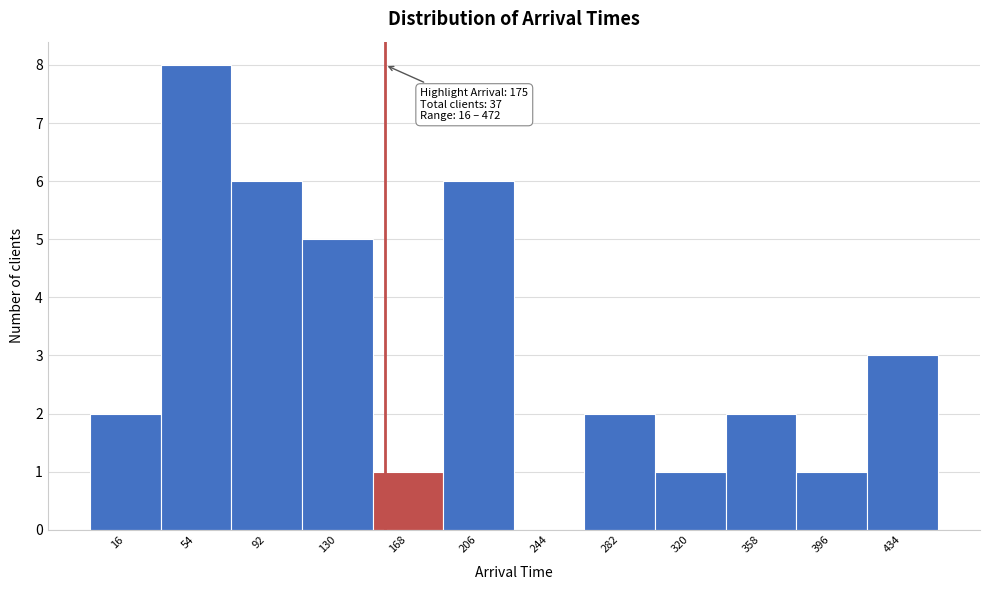

Reading left to right, extract all data points from this chart.

16=2	54=8	92=6	130=5	168=1	206=6	244=0	282=2	320=1	358=2	396=1	434=3